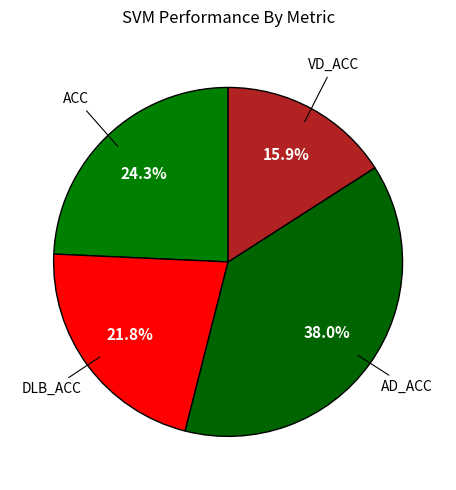

How many slices are in this pie chart?

4